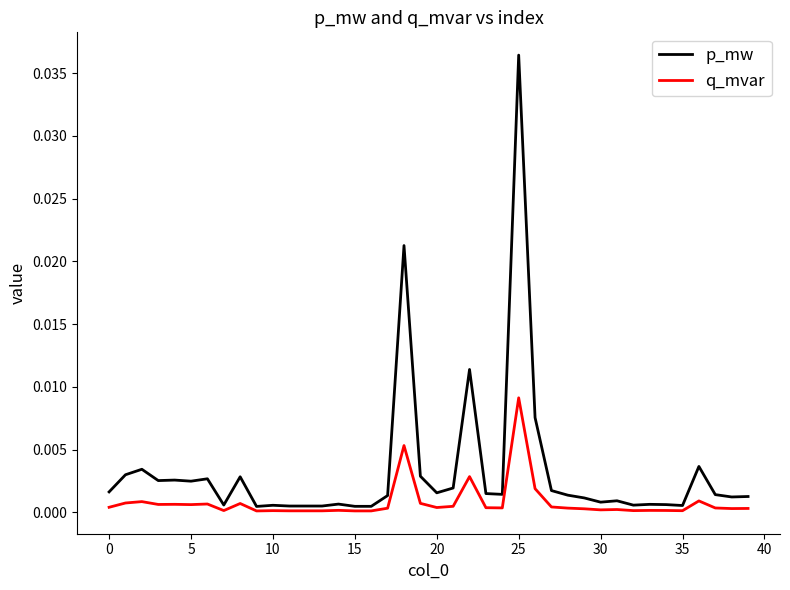

Which series has the widest spread of values?

p_mw